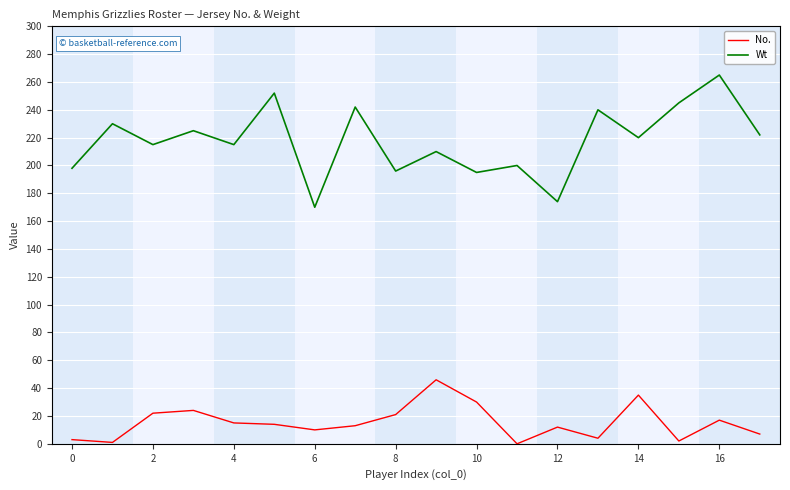

What is the lowest value of the Wt series?

170